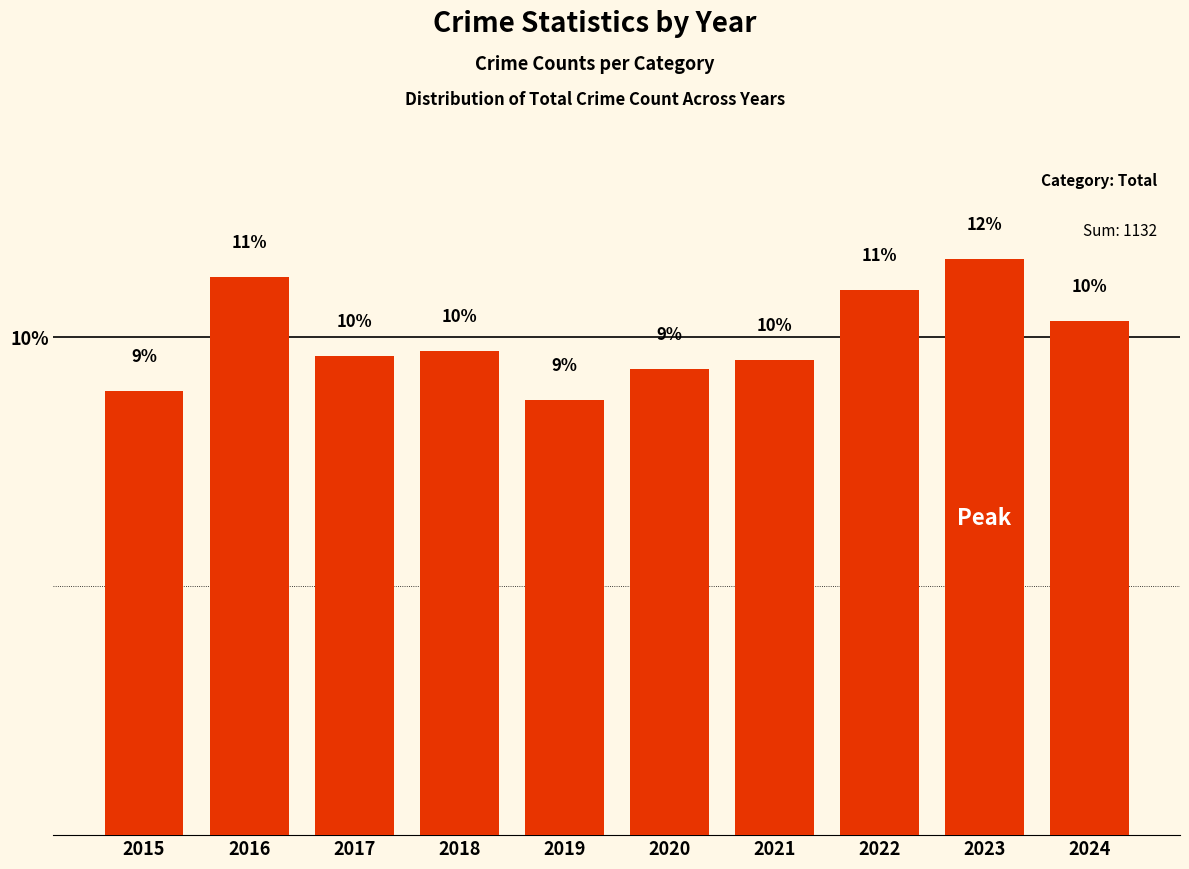

What is the greatest value displayed?

11.6